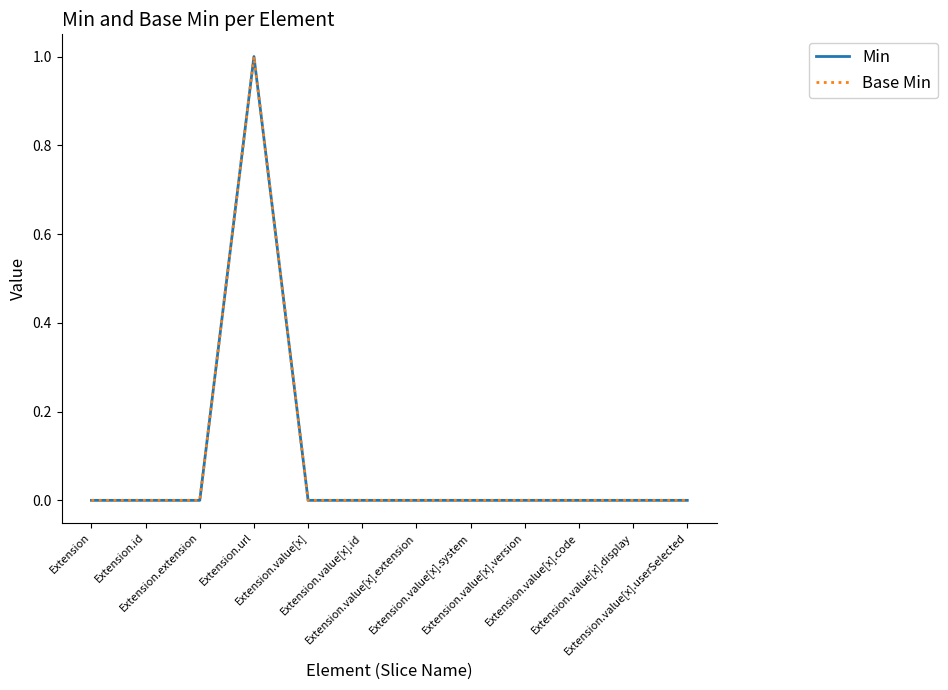

At which category does the chart reach its minimum across all series?

Extension